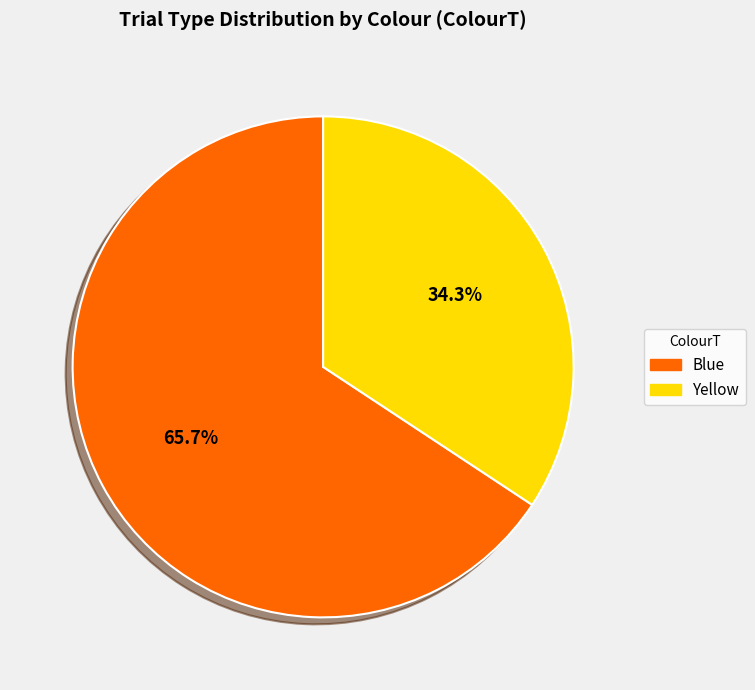

Does Yellow account for over 50% of the chart?

No